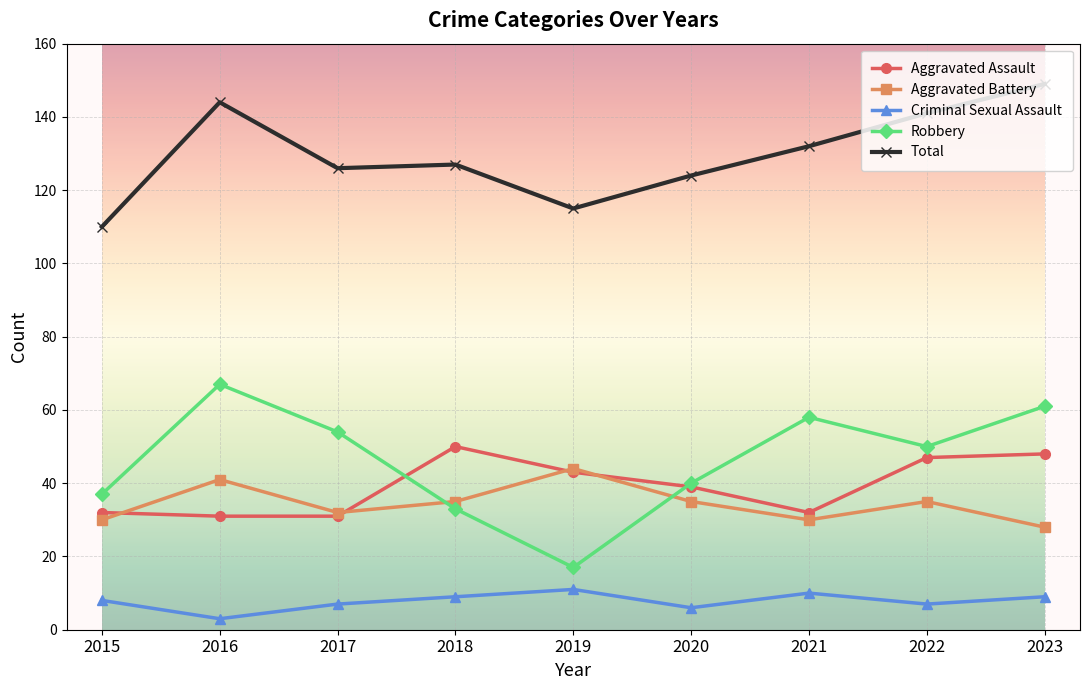

True or false: Total has a value of 115 at 2019.

True